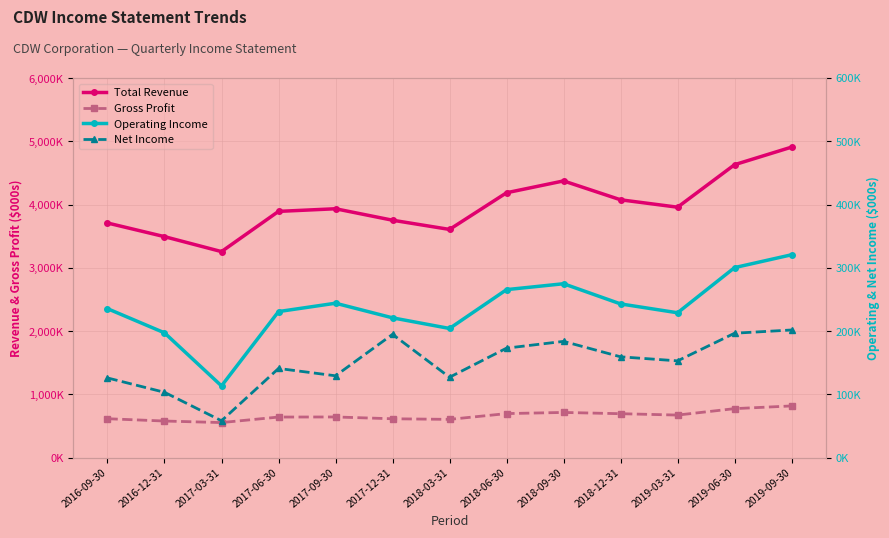

What is the difference between the Operating Income values at 2019-09-30 and 2017-09-30?

76600